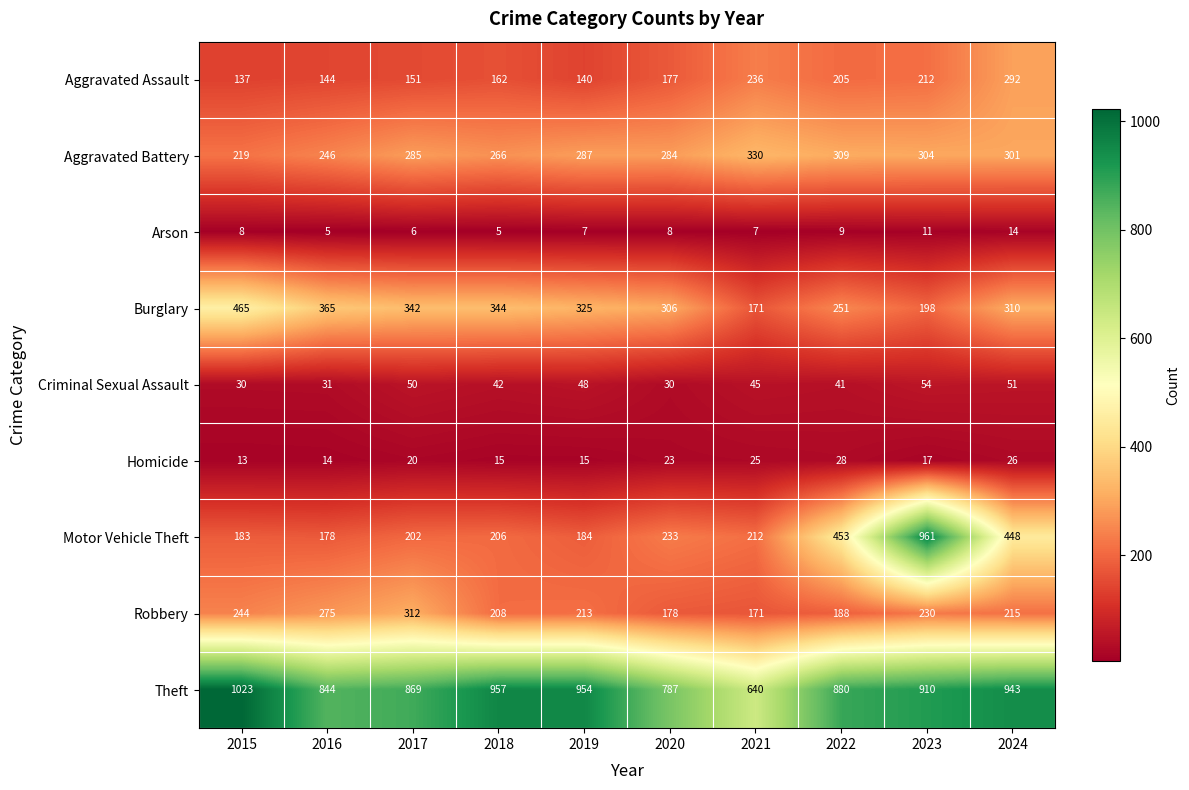

The Aggravated Assault series shows 205 at 2022. True or false?

True